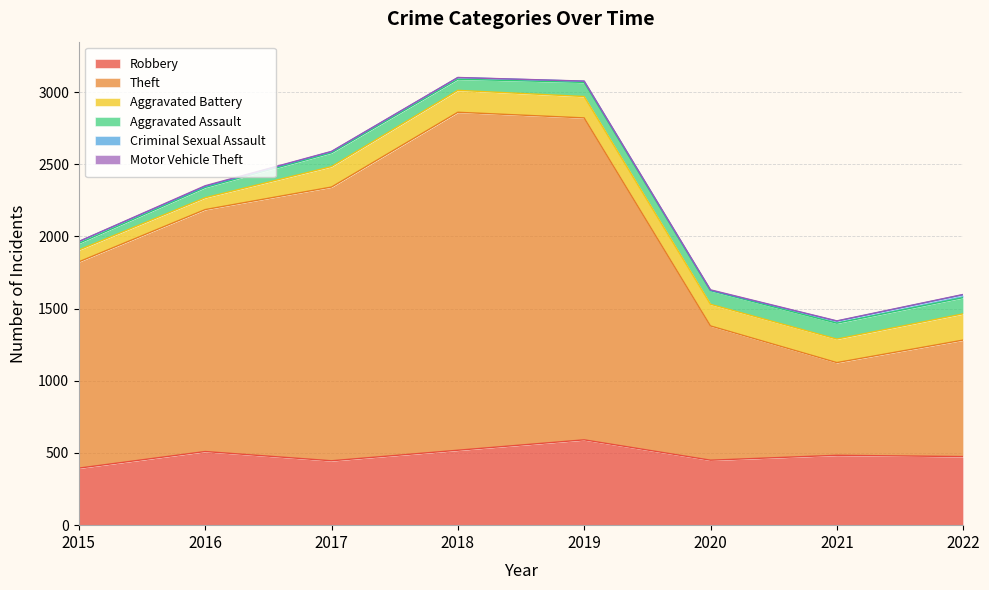

Is it true that Robbery equals 519 at 2018?

True